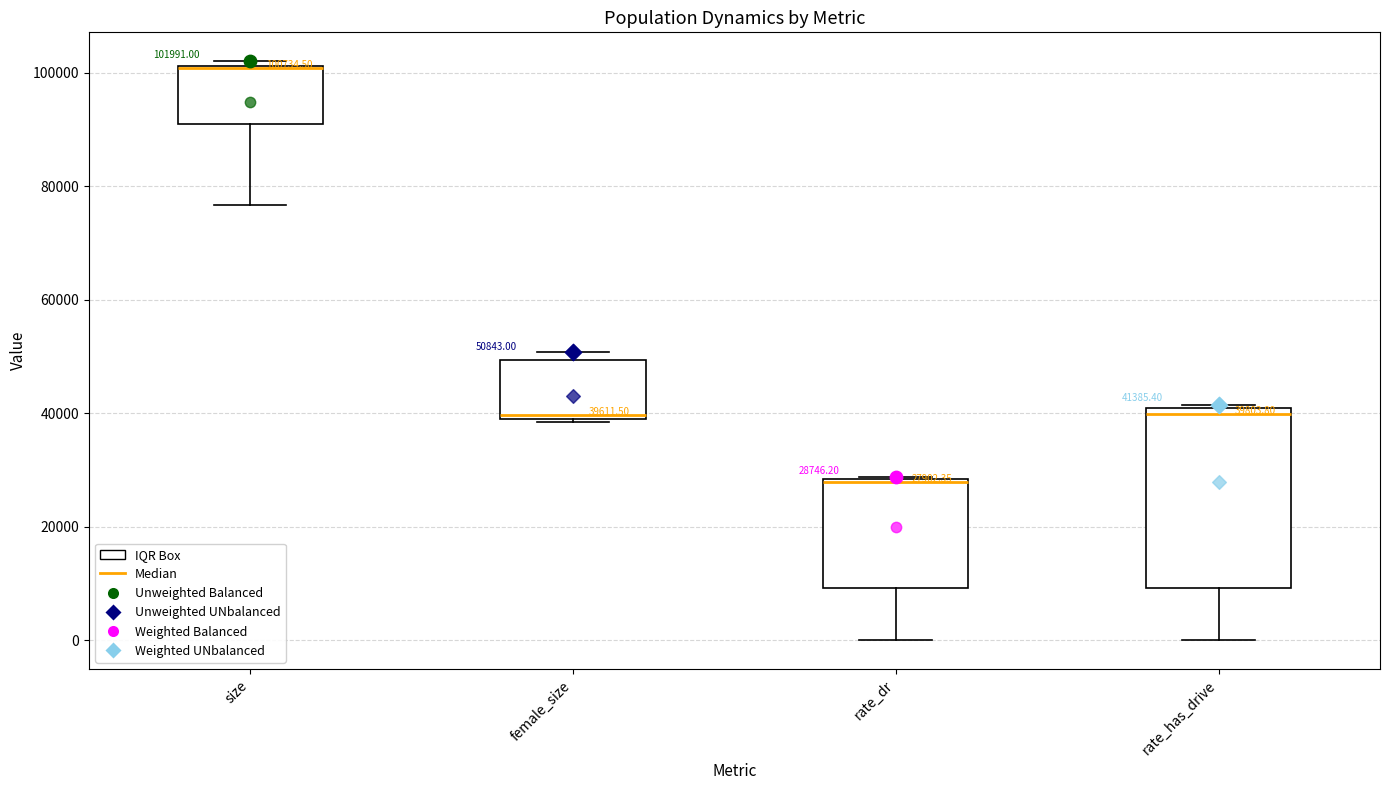

Which box's median line is the highest?

size